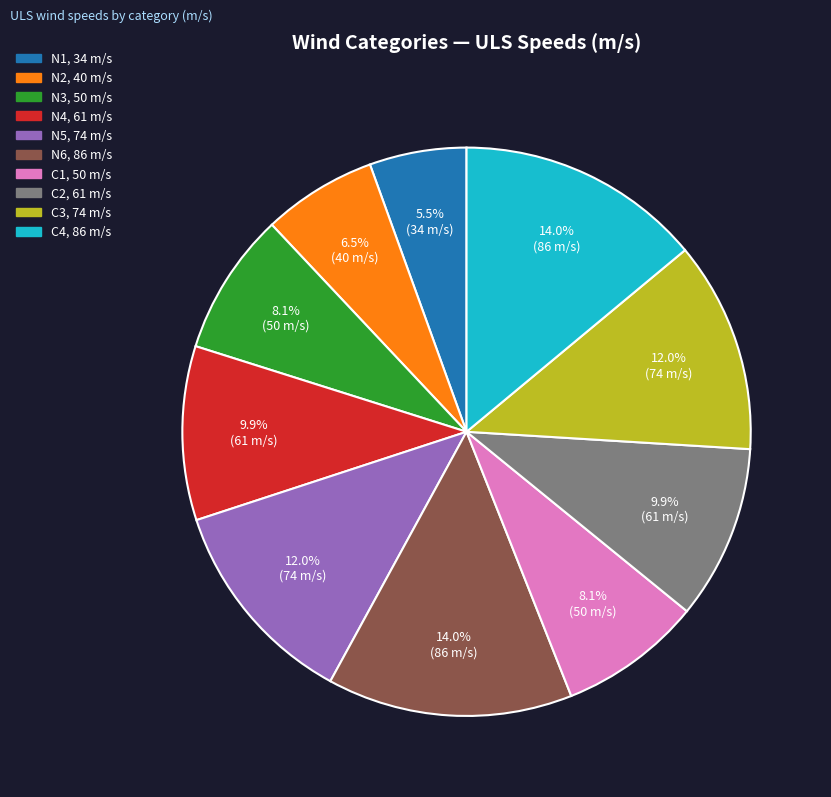

What percentage do N4 and N3 together represent?

18.0%